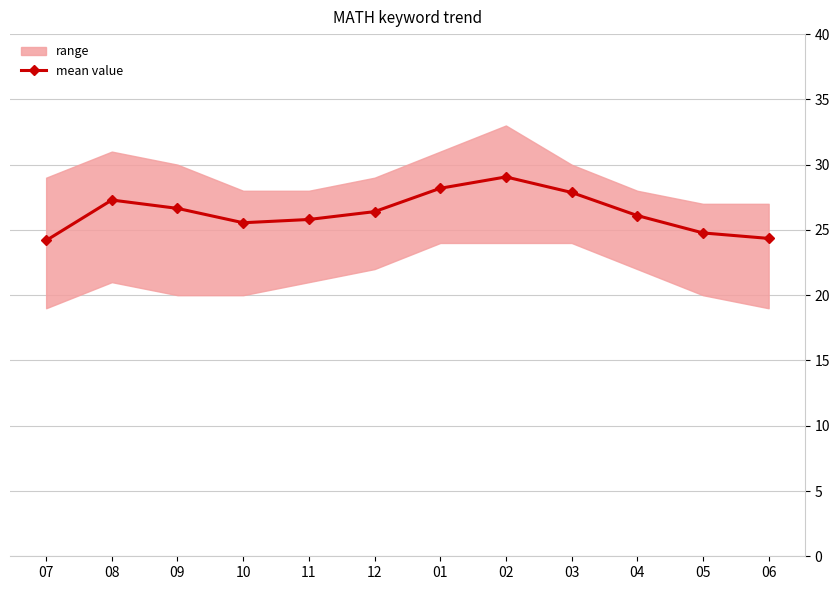

List the labels in order of value, smallest first.

07, 06, 05, 10, 11, 04, 12, 09, 08, 03, 01, 02